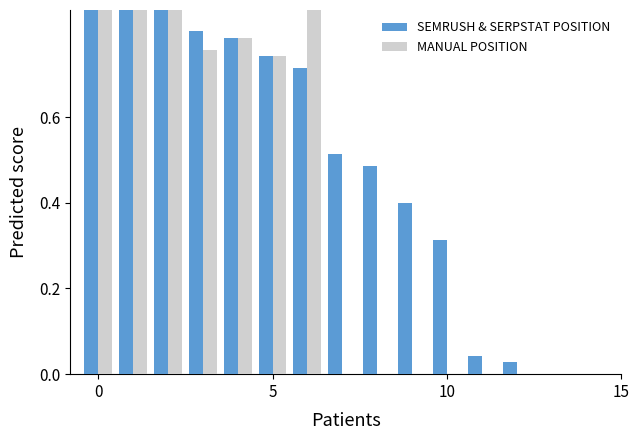

Rank the series by their maximum value, from highest to lowest.

SEMRUSH & SERPSTAT POSITION, MANUAL POSITION